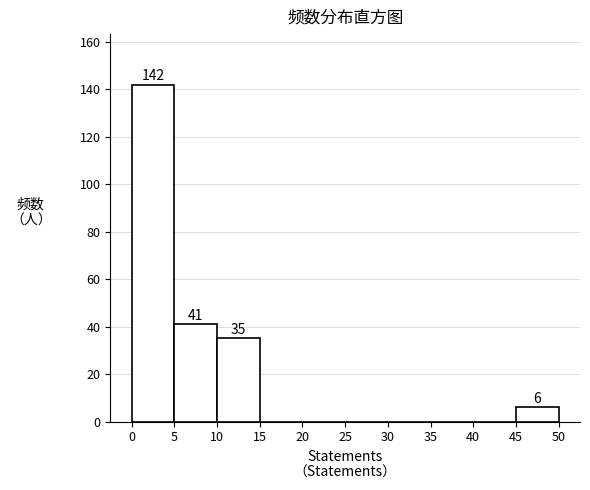

Which range on the x-axis has the tallest bar?

0 to 5